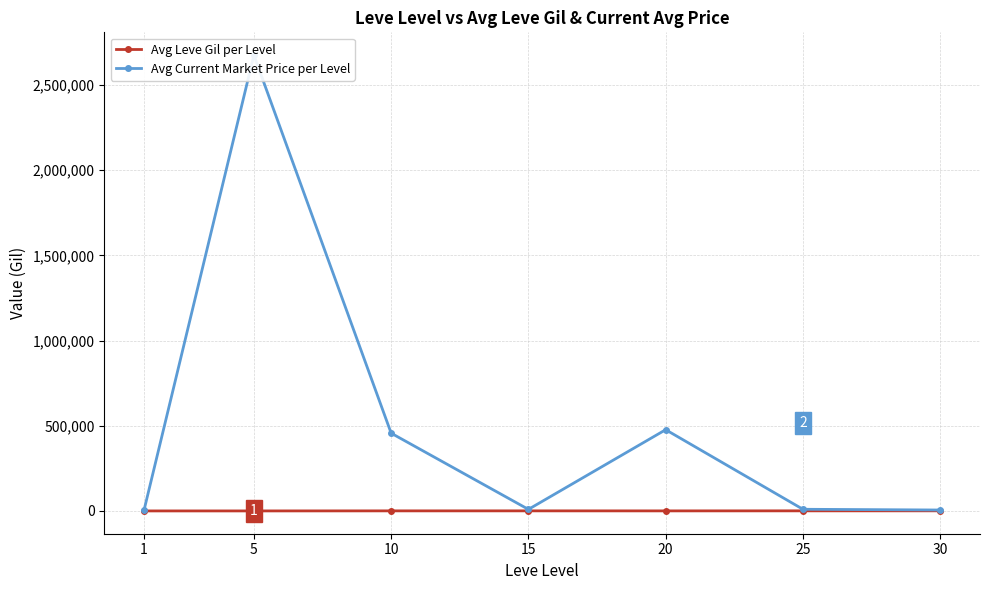

In Avg Current Market Price per Level, how many points are higher than both neighbors (excluding endpoints)?

2